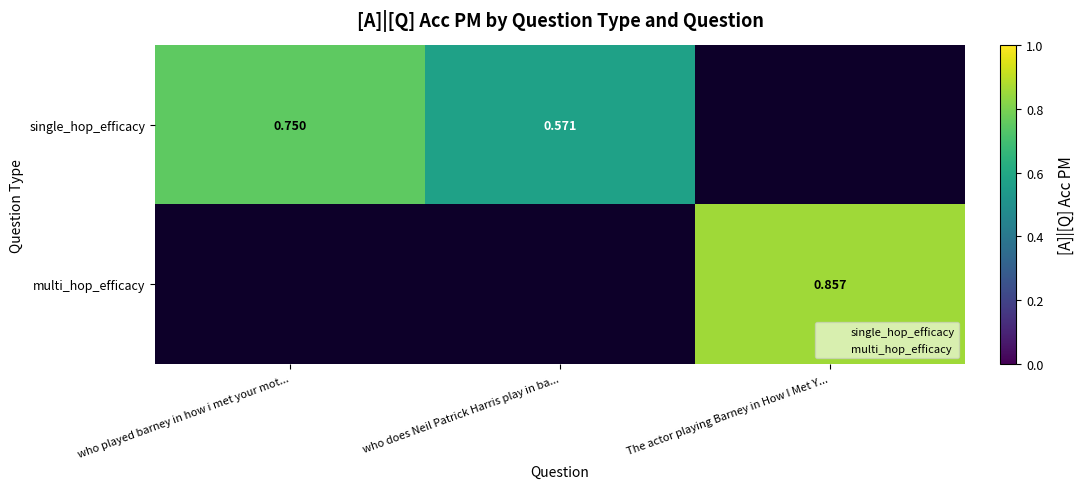

How many positive values does the multi_hop_efficacy series have?

1